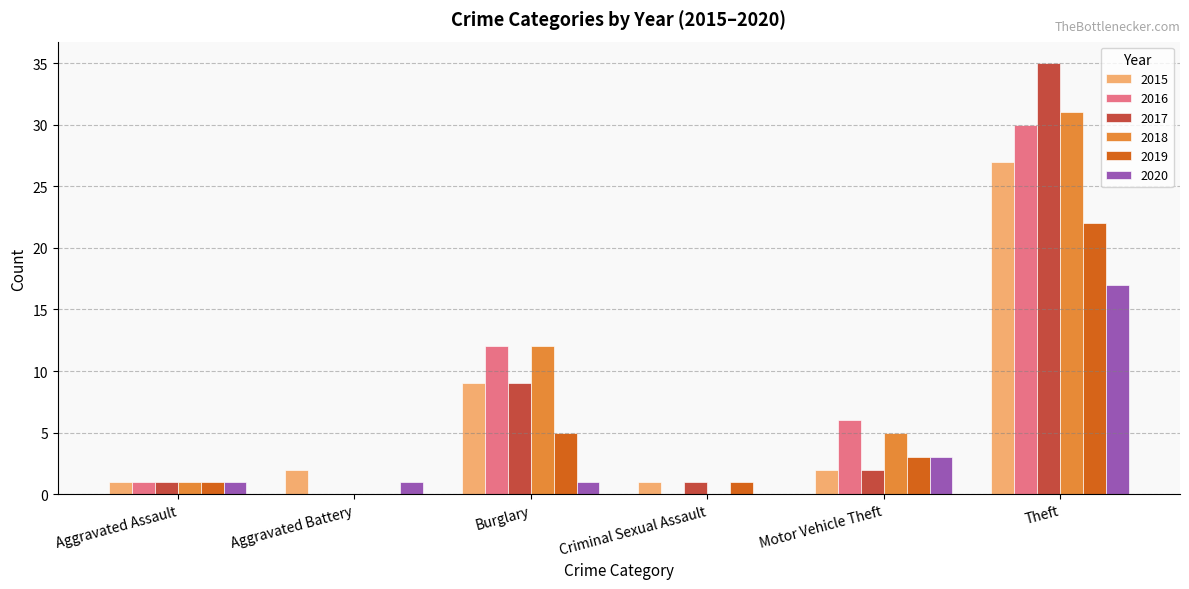

What is the sum of the 2017 values at Burglary and Motor Vehicle Theft?

11